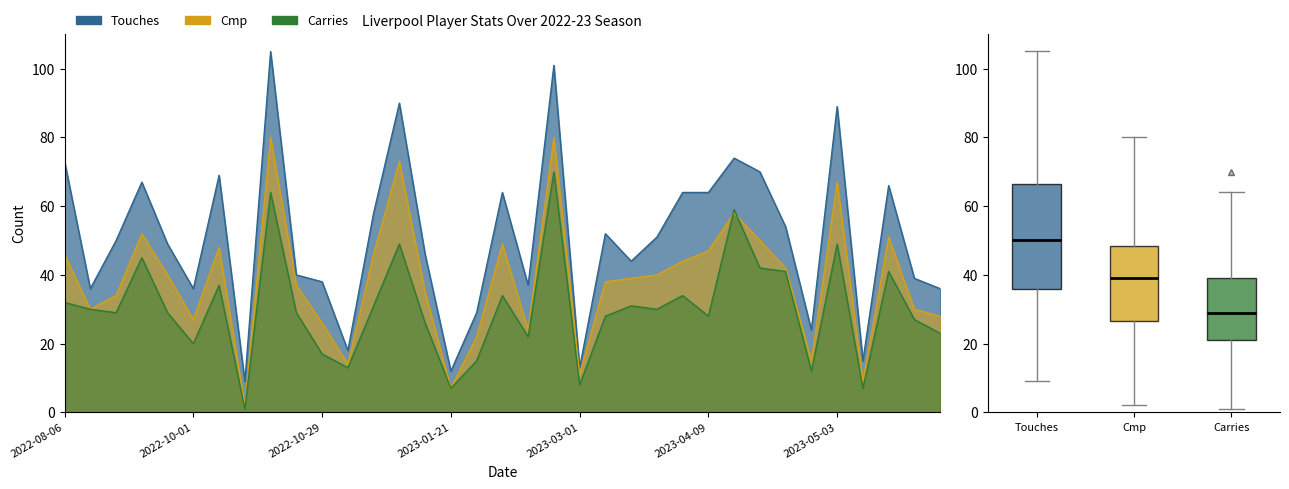

Is it true that Touches equals 9 at 2022-10-16?

True